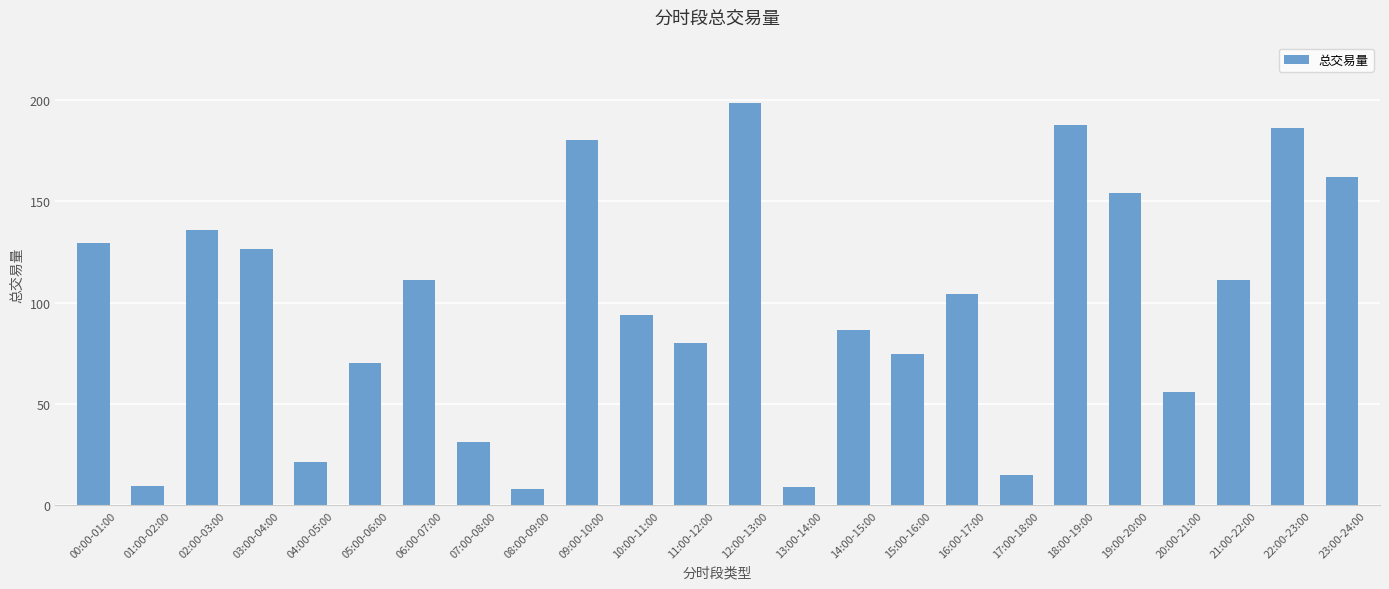

The chart shows a value of 70.4 at 05:00-06:00. True or false?

True